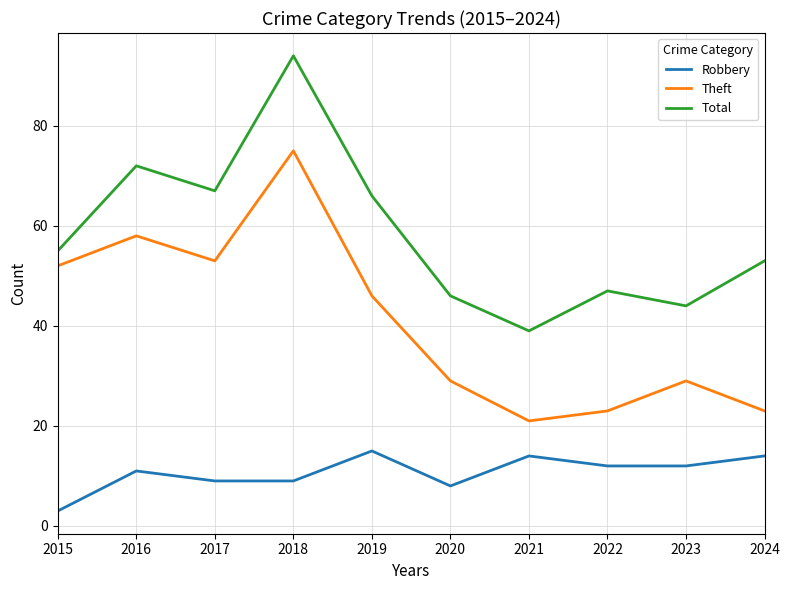

At which category does the chart reach its minimum across all series?

2015